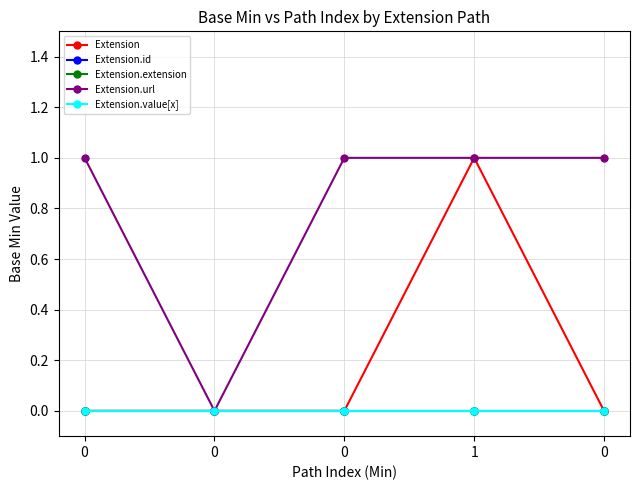

Does the chart have visible grid lines?

Yes